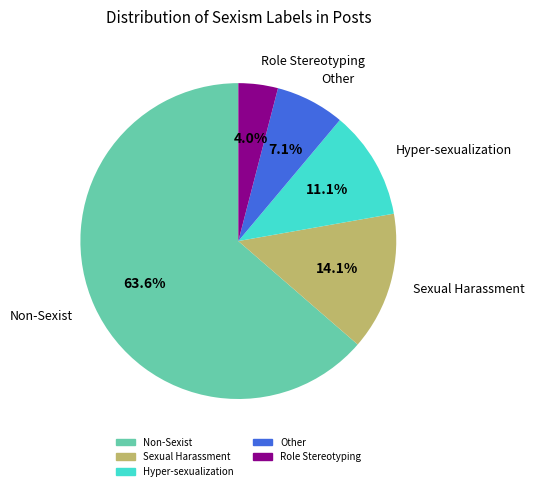

True or false: Non-Sexist accounts for 64% of the total.

True